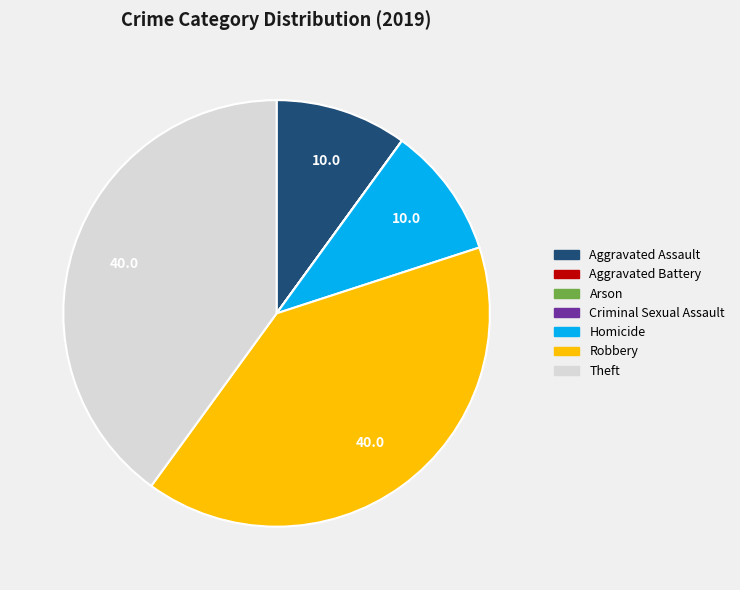

The Robbery slice represents 40% of the pie. True or false?

True